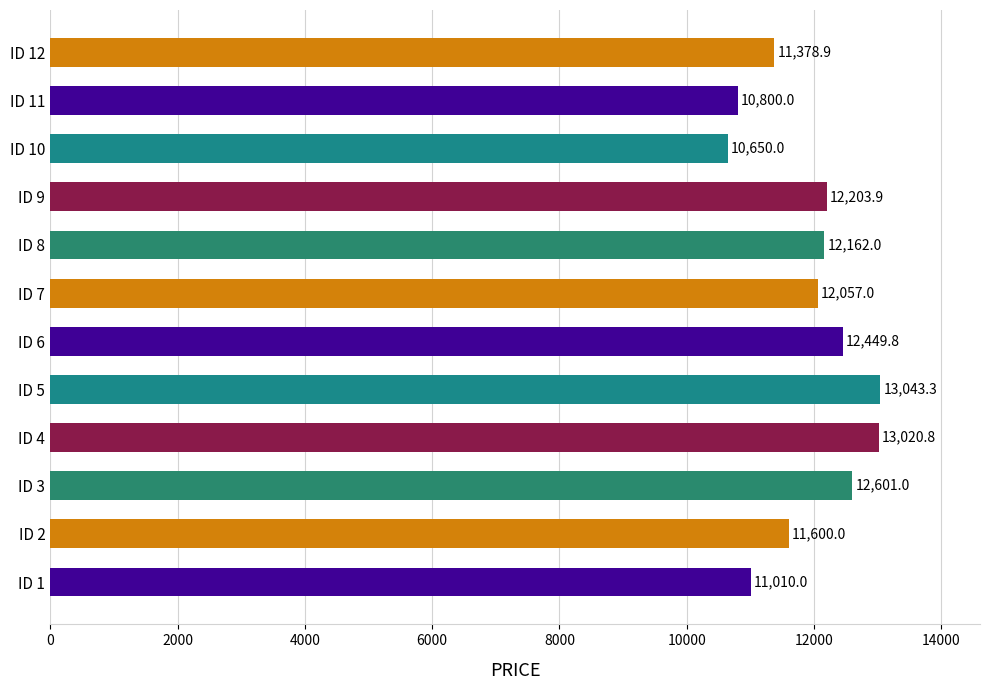

Rank the categories by value from lowest to highest.

ID 10, ID 11, ID 1, ID 12, ID 2, ID 7, ID 8, ID 9, ID 6, ID 3, ID 4, ID 5